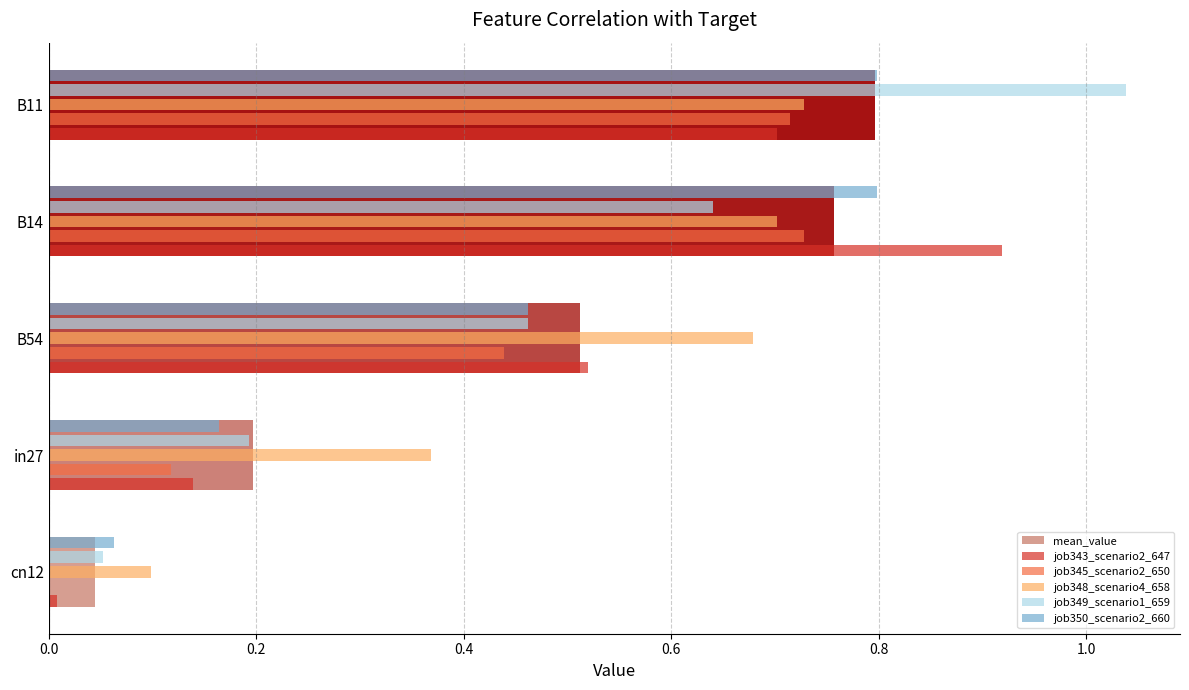

How many values in job345_scenario2_650 are above zero?

4